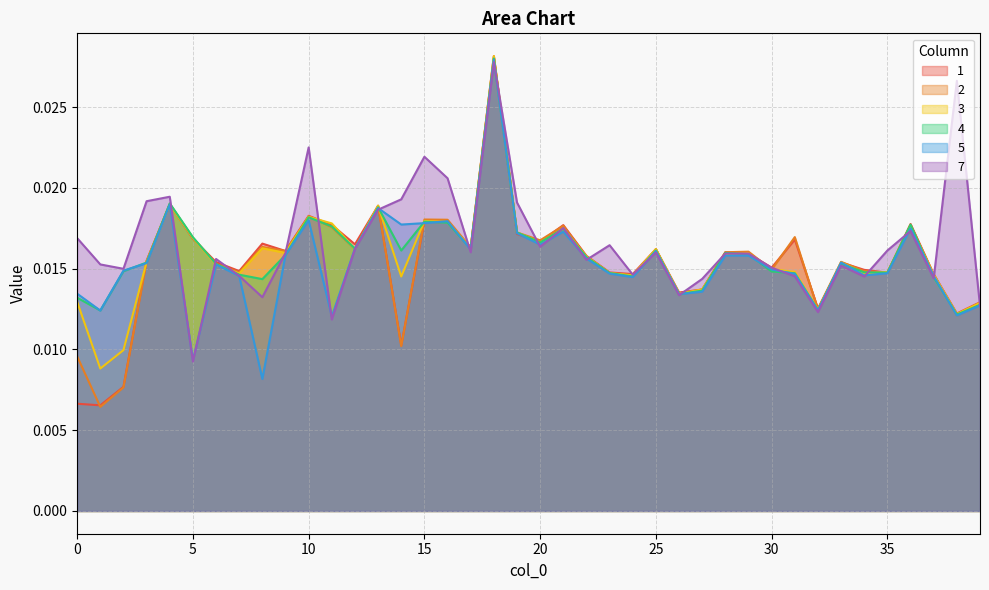

How many 2 values are between 0 and 1?

40